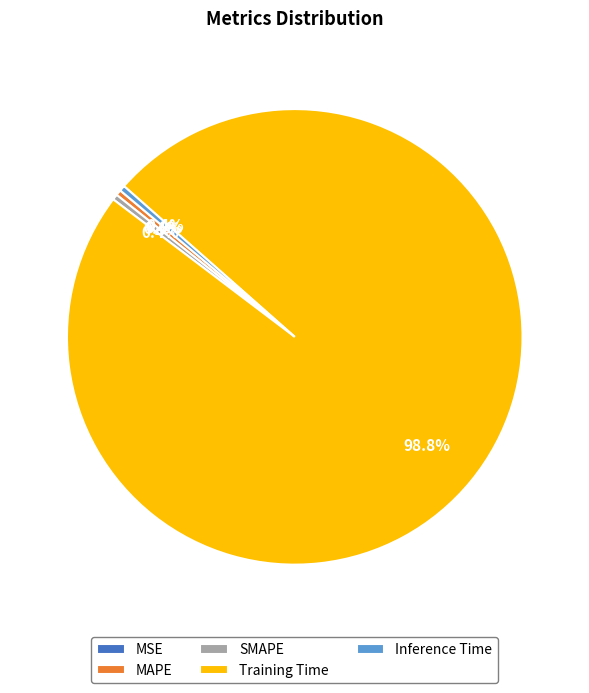

To the nearest percent, what is the difference between the MAPE and Training Time slice percentages?

98%